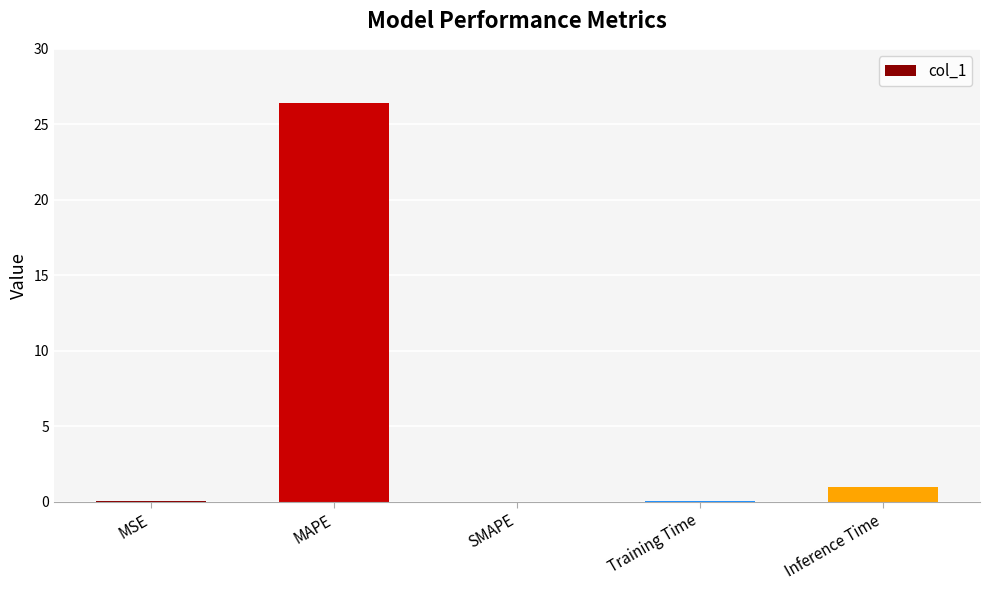

True or false: the data shows 7.6 at MAPE.

False